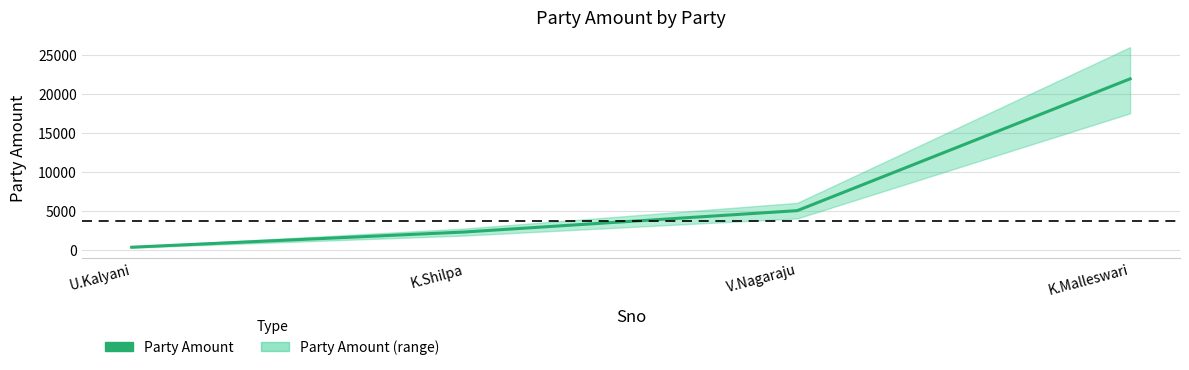

Which has a higher value, K.Malleswari or V.Nagaraju?

K.Malleswari